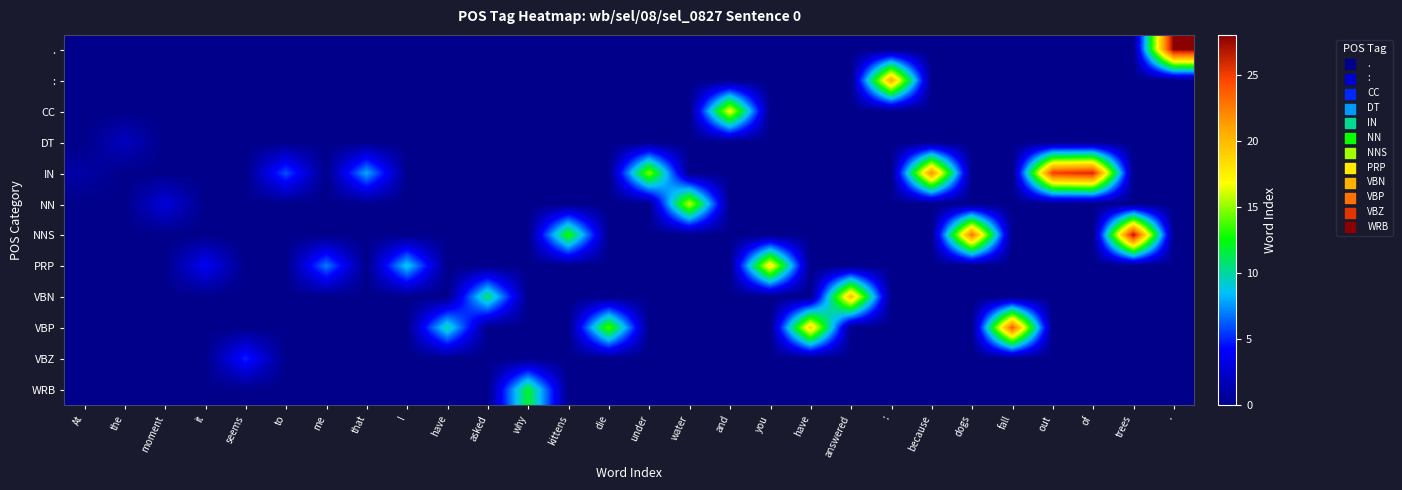

At how many categories does at least one series exceed 24?

4